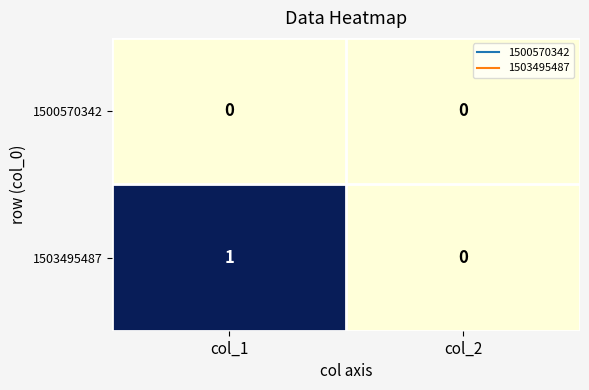

The value of 1500570342 at col_2 is 0. True or false?

True